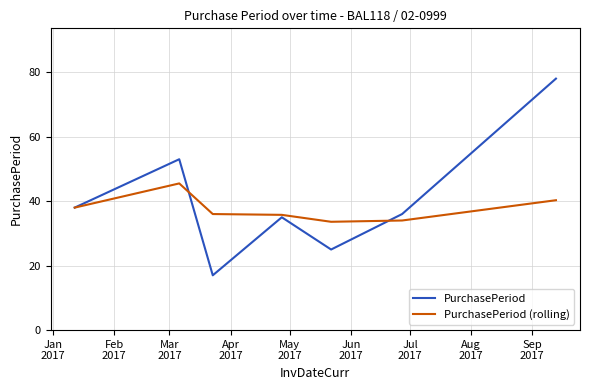

List the series in order of their overall mean, highest first.

PurchasePeriod, PurchasePeriod (rolling)